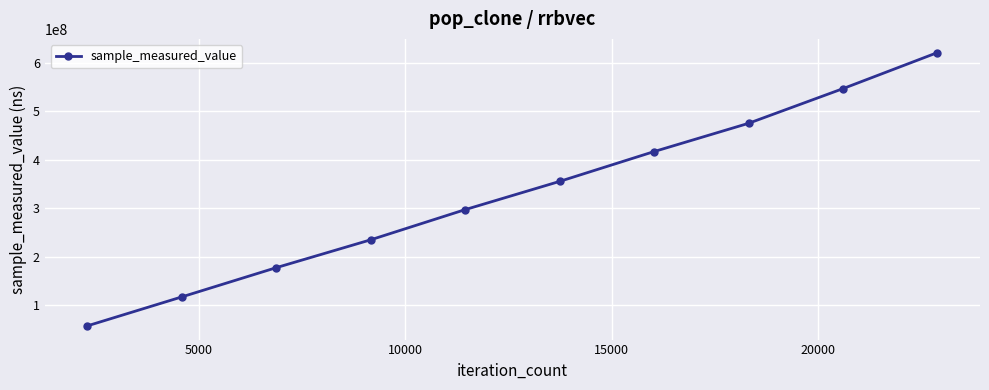

Reading left to right, extract all data points from this chart.

57455290	117166068	177455128	234913788	297141877	355329462	416842555	475100616	546633006	620982495